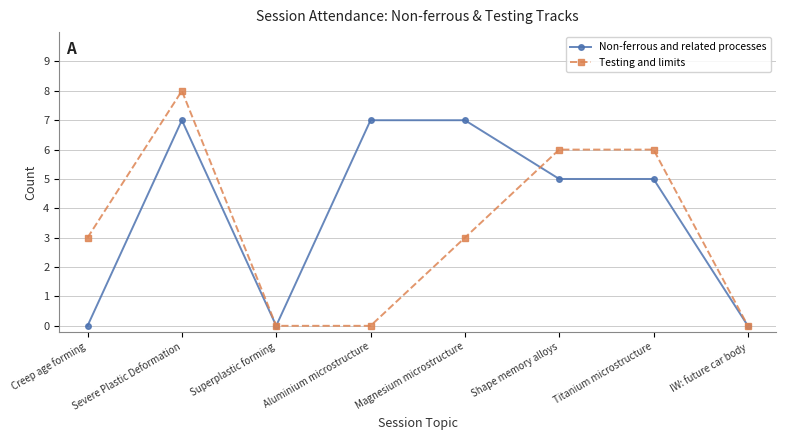

Does the chart display data point markers on the line(s)?

Yes